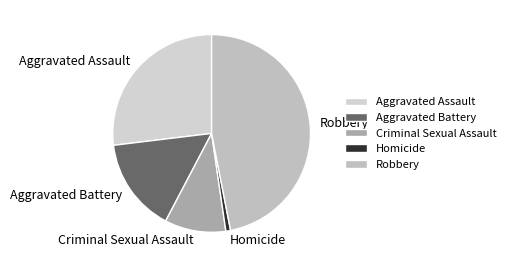

Which has a higher value, Robbery or Criminal Sexual Assault?

Robbery